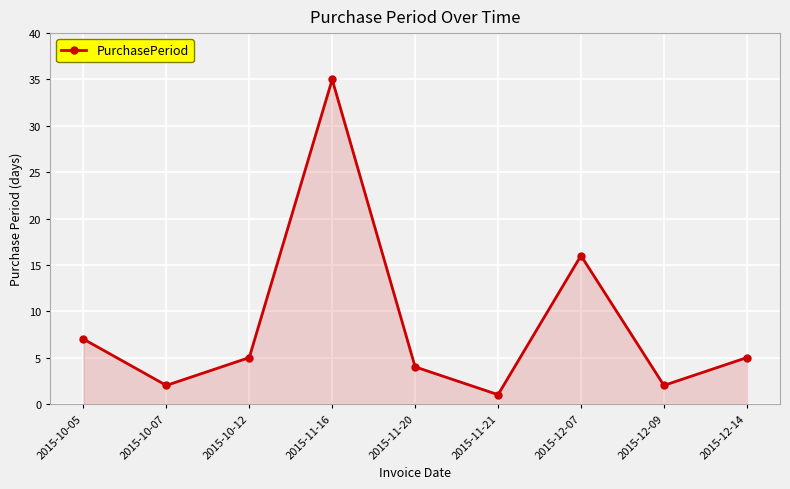

Read the value at 2015-12-09.

2